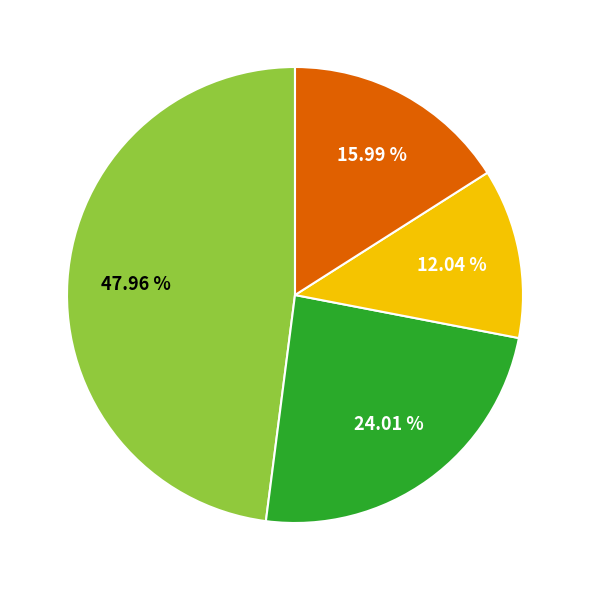

Is there any slice that represents more than half of the pie?

No